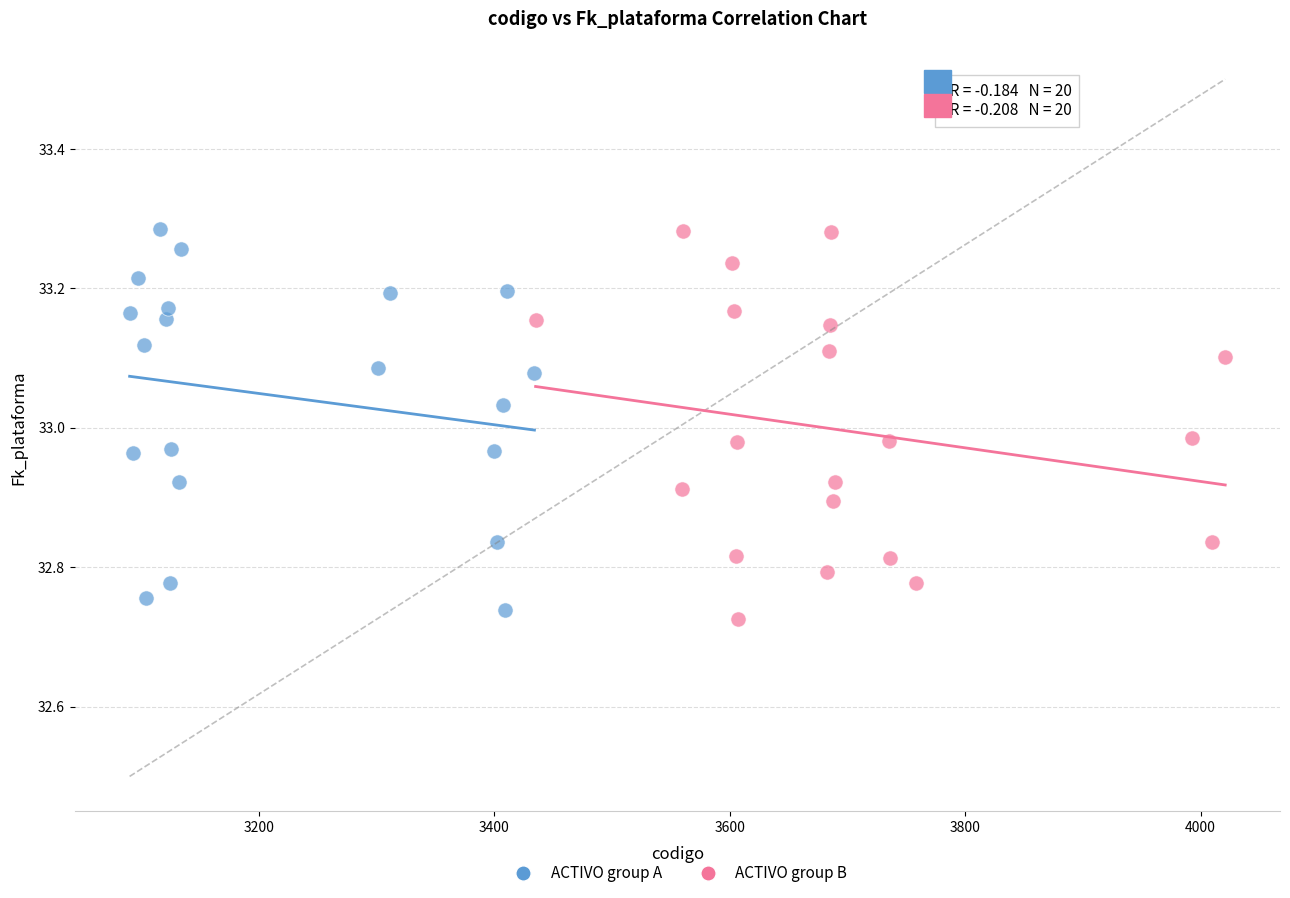

Which series contains the lowest Y value?

ACTIVO group B